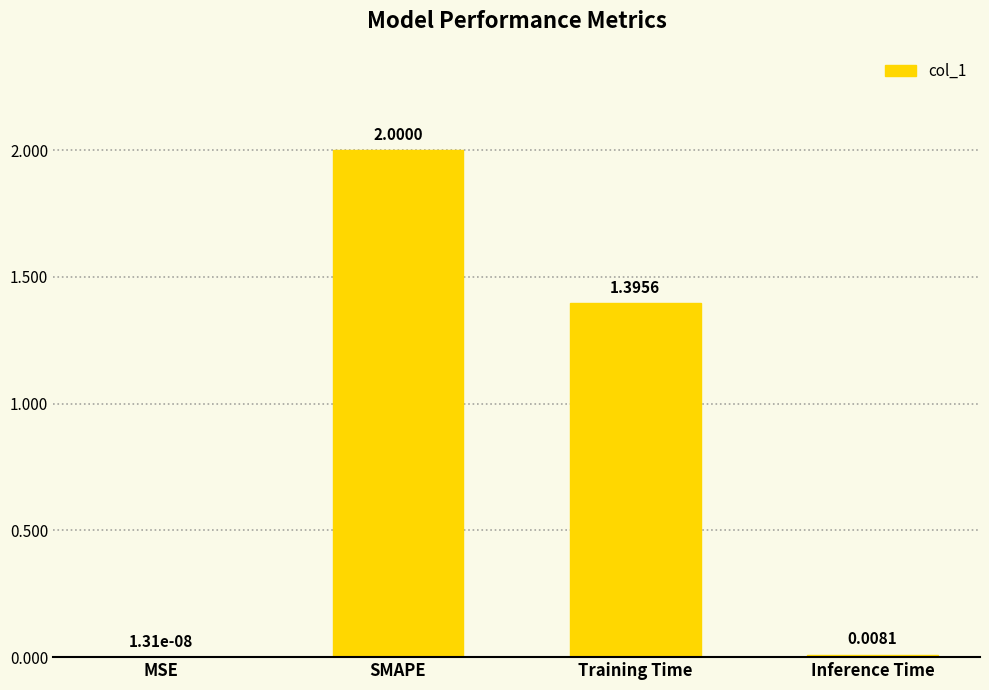

Which label corresponds to the largest value in the chart?

SMAPE